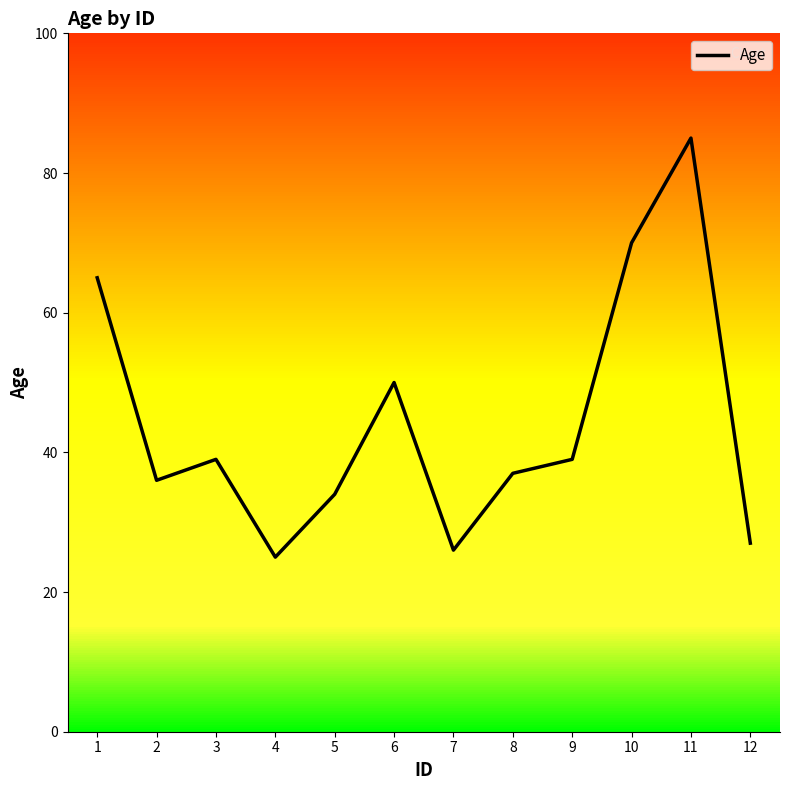

What is the ratio of the value at 2 to the value at 6?

0.7